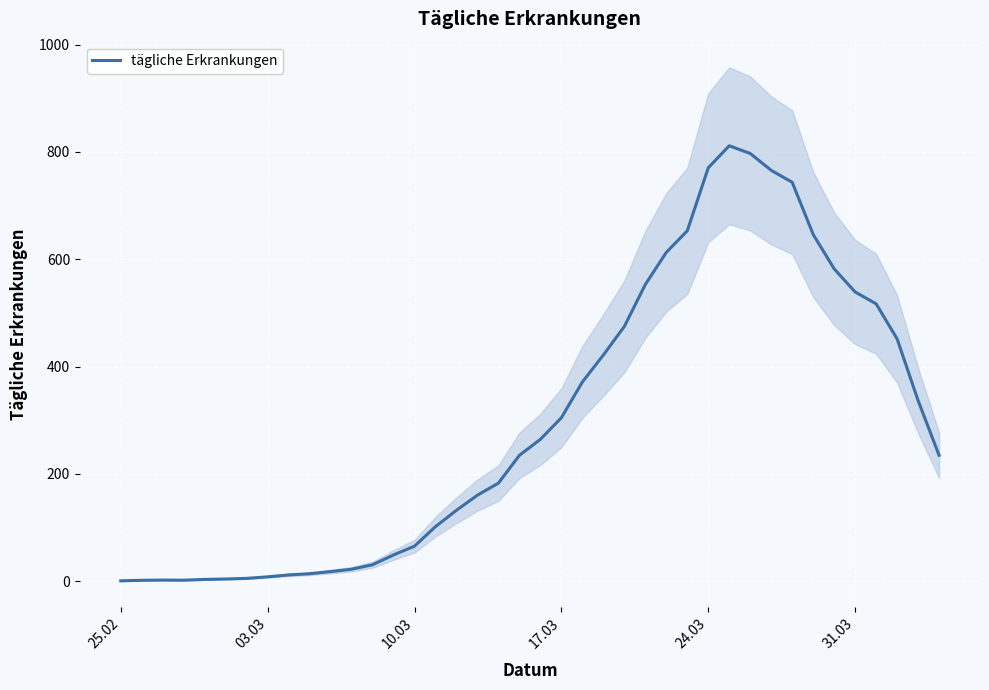

Is it true that tägliche Erkrankungen equals 770.4 at 24.03?

True